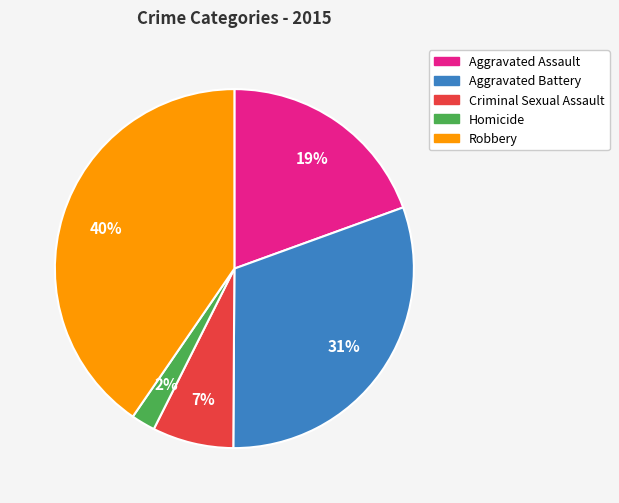

The Aggravated Battery slice represents 31% of the pie. True or false?

True